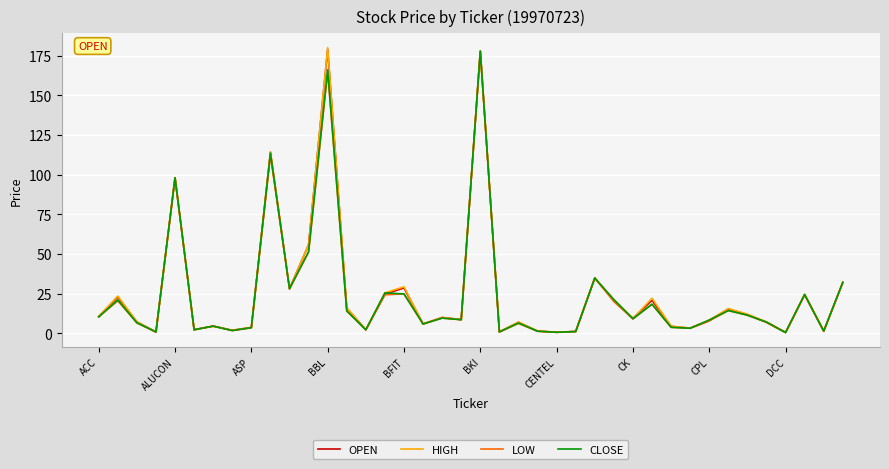

What are all the series names shown in the legend?

OPEN, HIGH, LOW, CLOSE